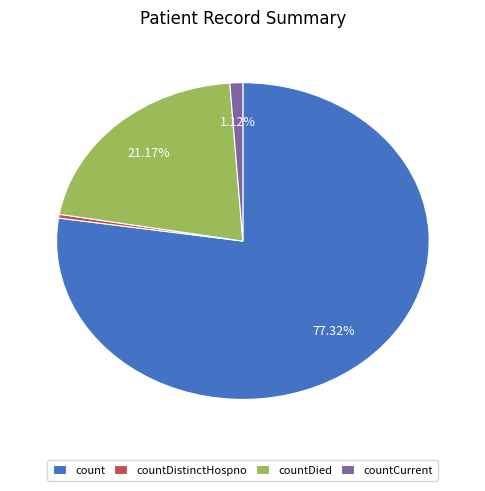

What is the majority slice?

count